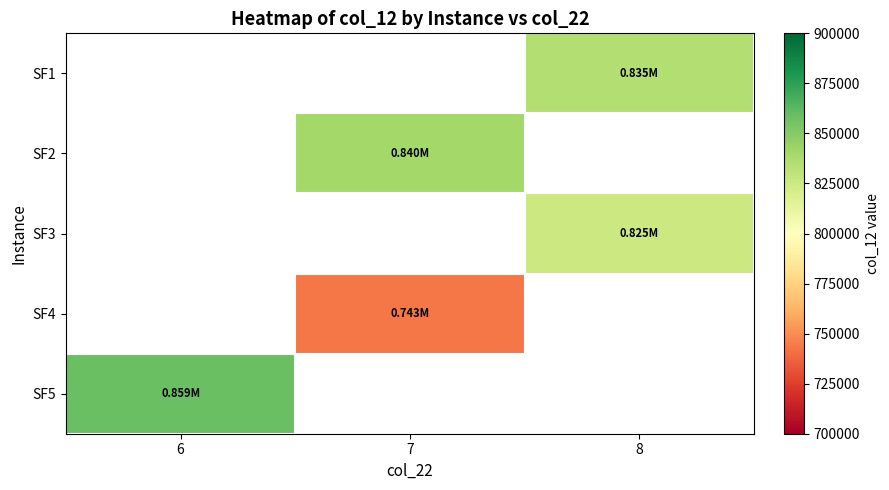

How many data points in SF4 are above 743416?

1